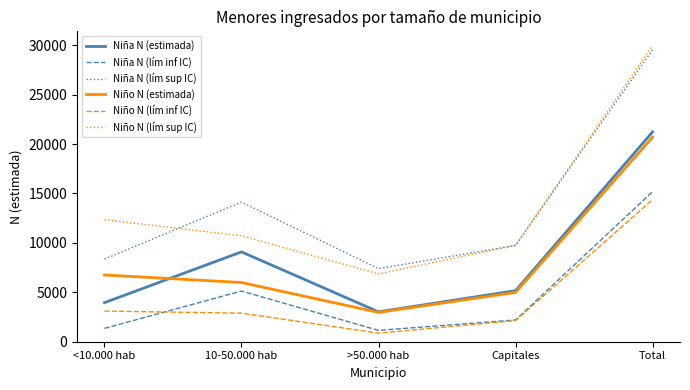

Is the value of Niña N (lím sup IC) at Total greater than the value of Niño N (lím inf IC) at >50.000 hab?

Yes